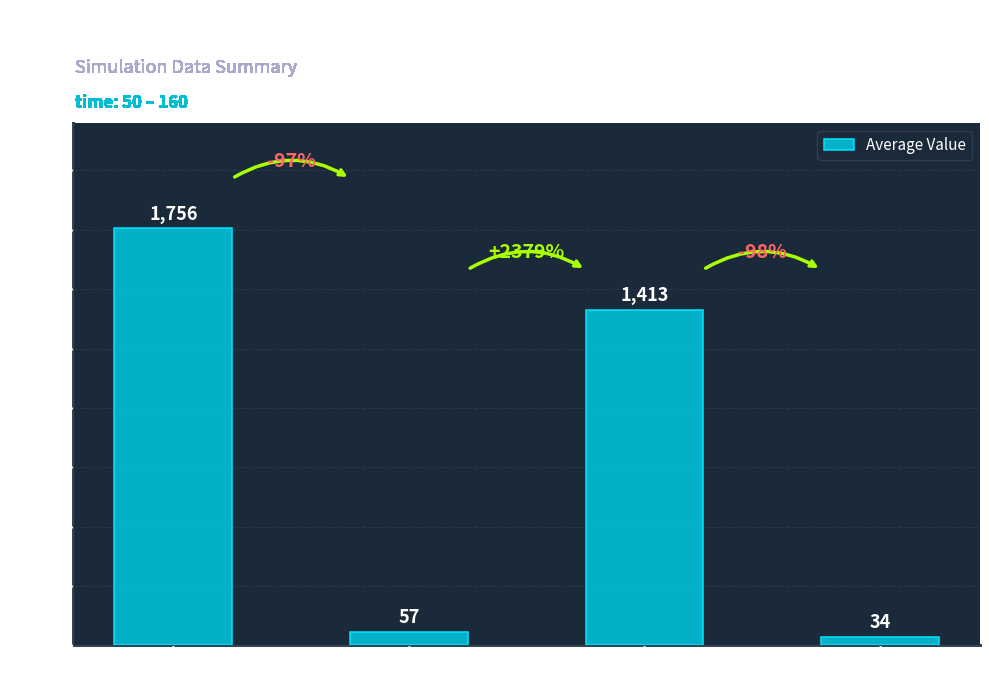

What is the smallest value displayed?

34